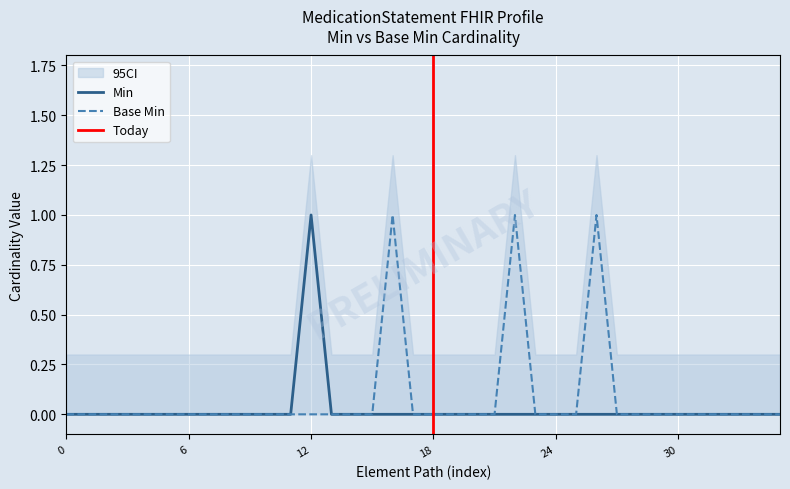

Which category has the highest value in the Min series?

12